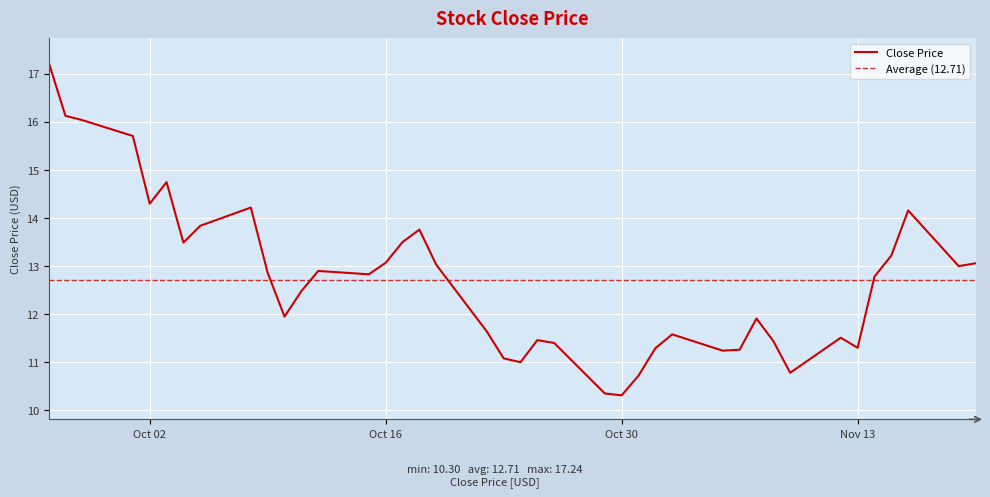

How many points are higher than both their immediate neighbors (excluding endpoints)?

9